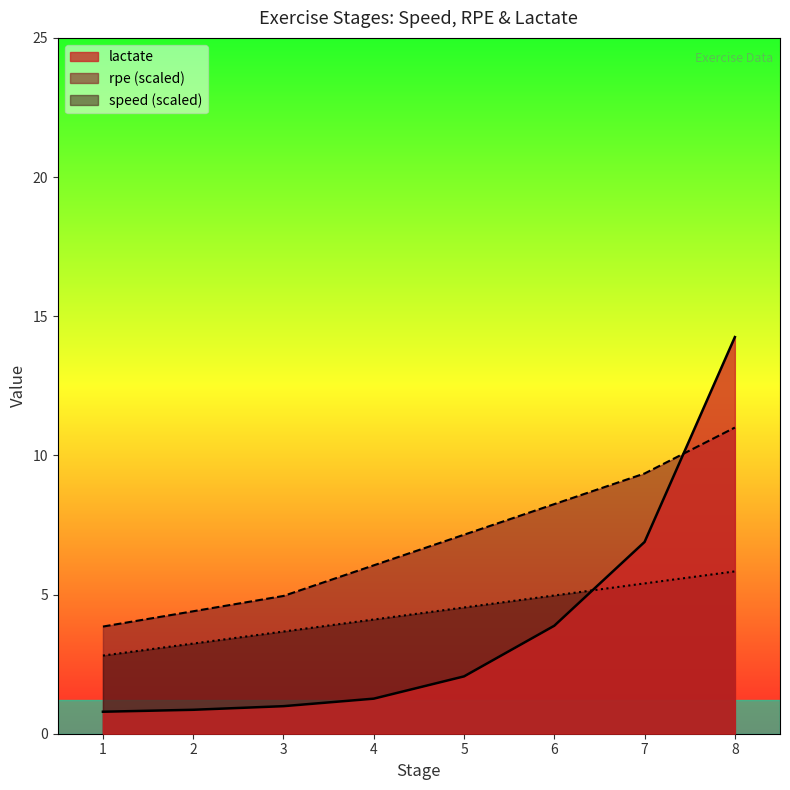

Between 3 and 5, which series saw the biggest shift?

rpe (scaled)